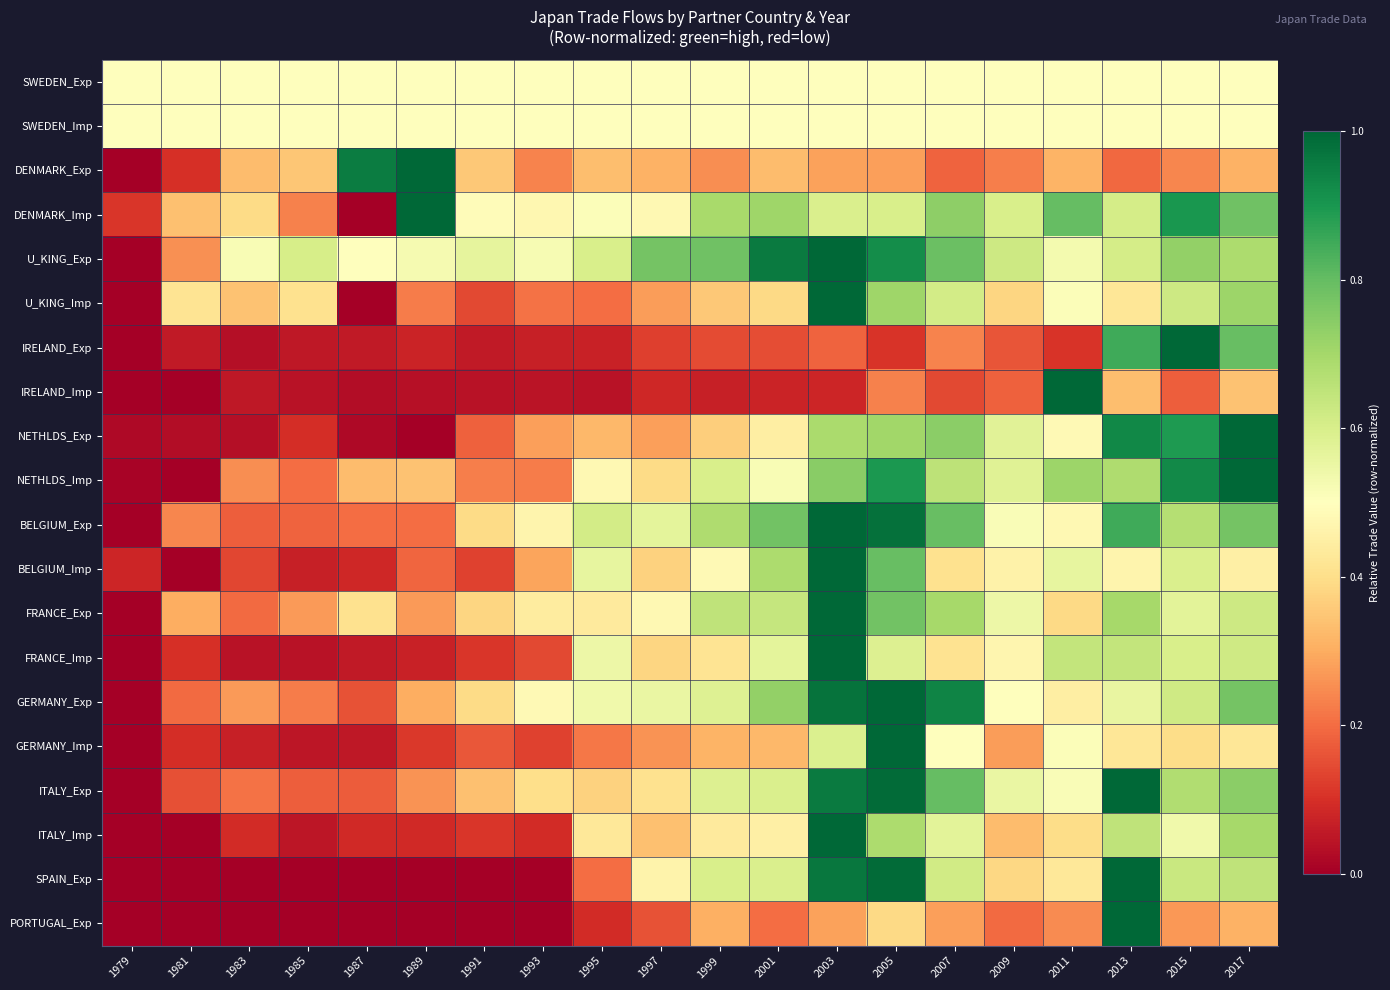

How many categories are shown in the chart?

20